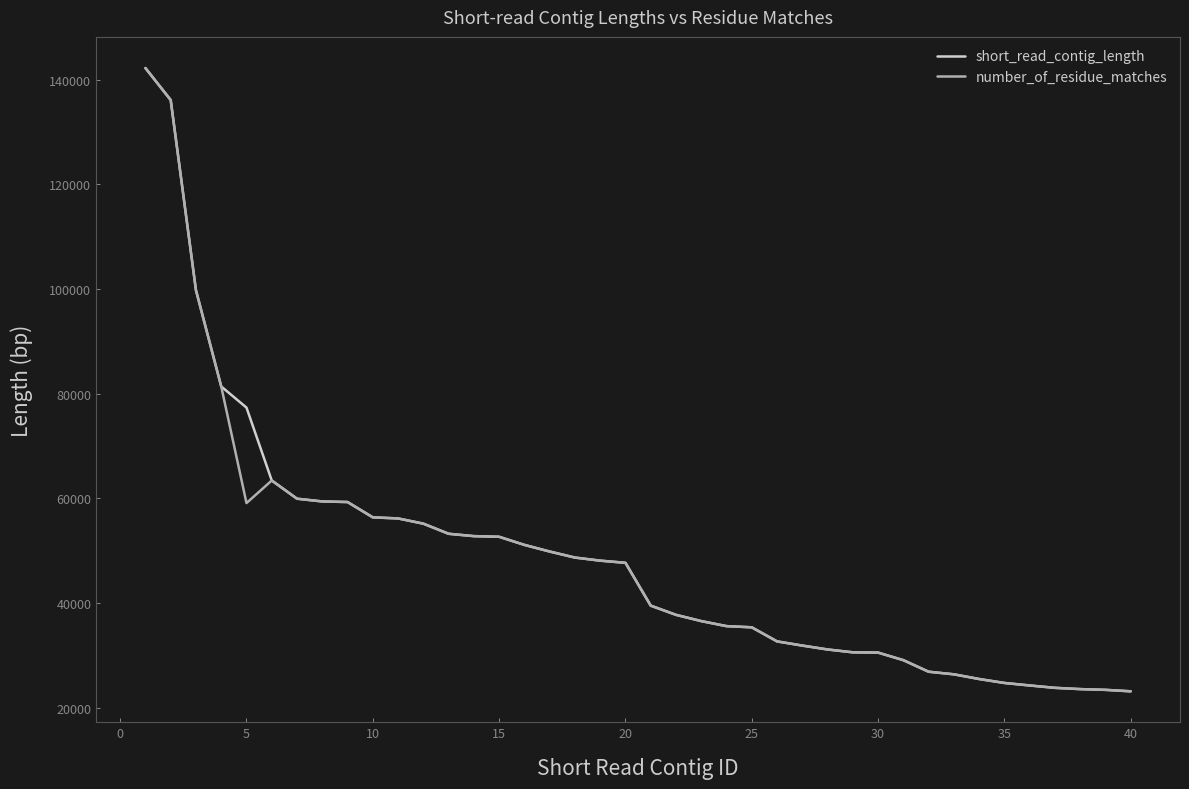

True or false: number_of_residue_matches has more than 0 interior local peaks.

True